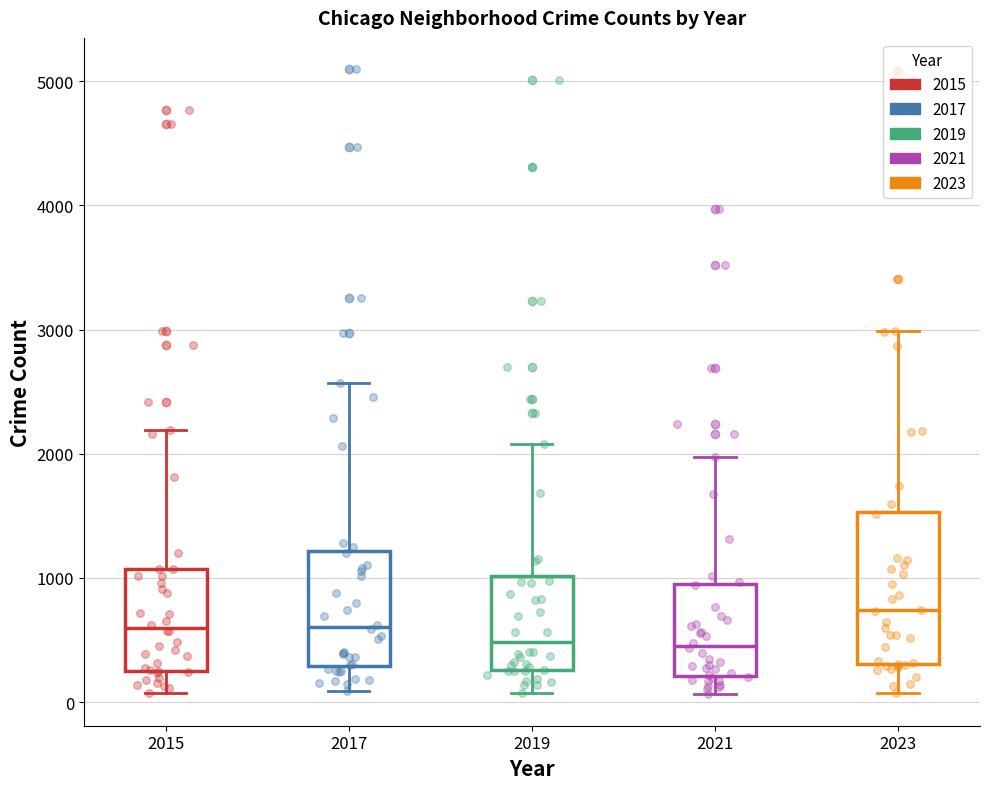

Where does the median line of the box at x = 2023 sit on the y-axis? The values are not printed on the chart, so give them approximately, as read against the axis.

700